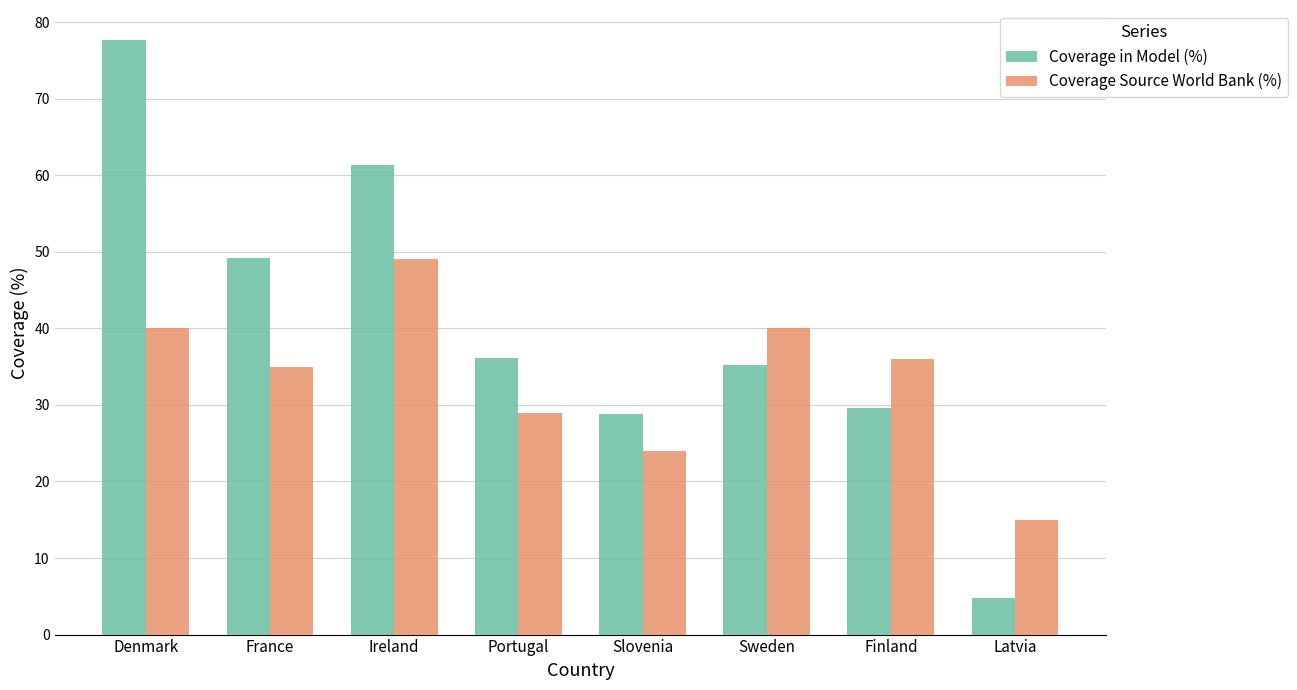

What is the sum of all Coverage in Model (%) values?

322.9